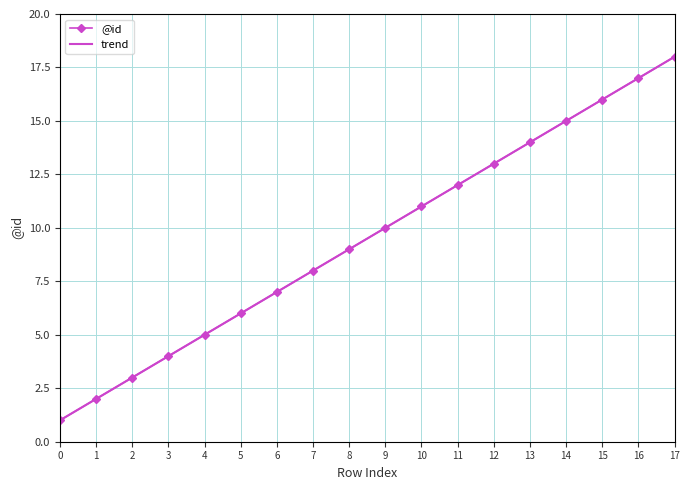

Between 13 and 3, which is larger?

13